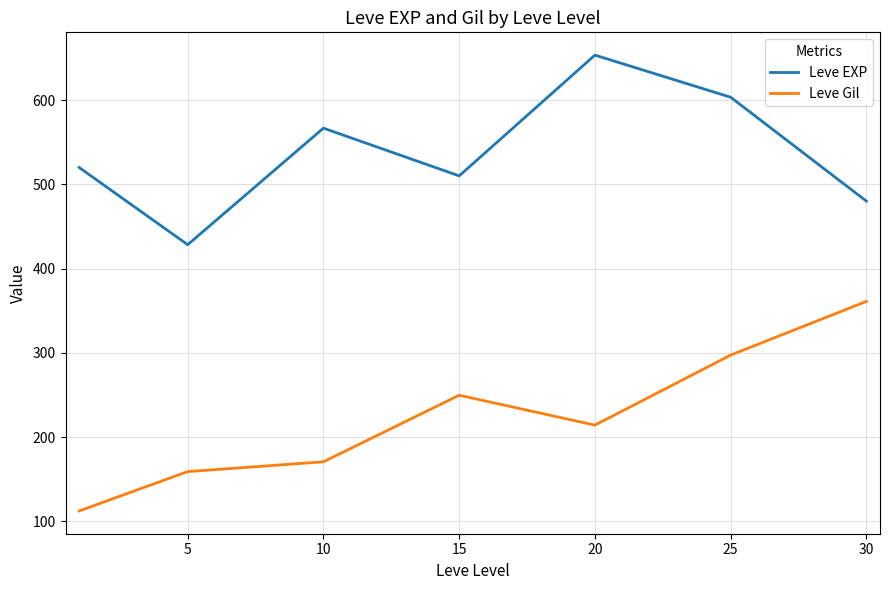

What is the maximum value for Leve Gil?

361.0